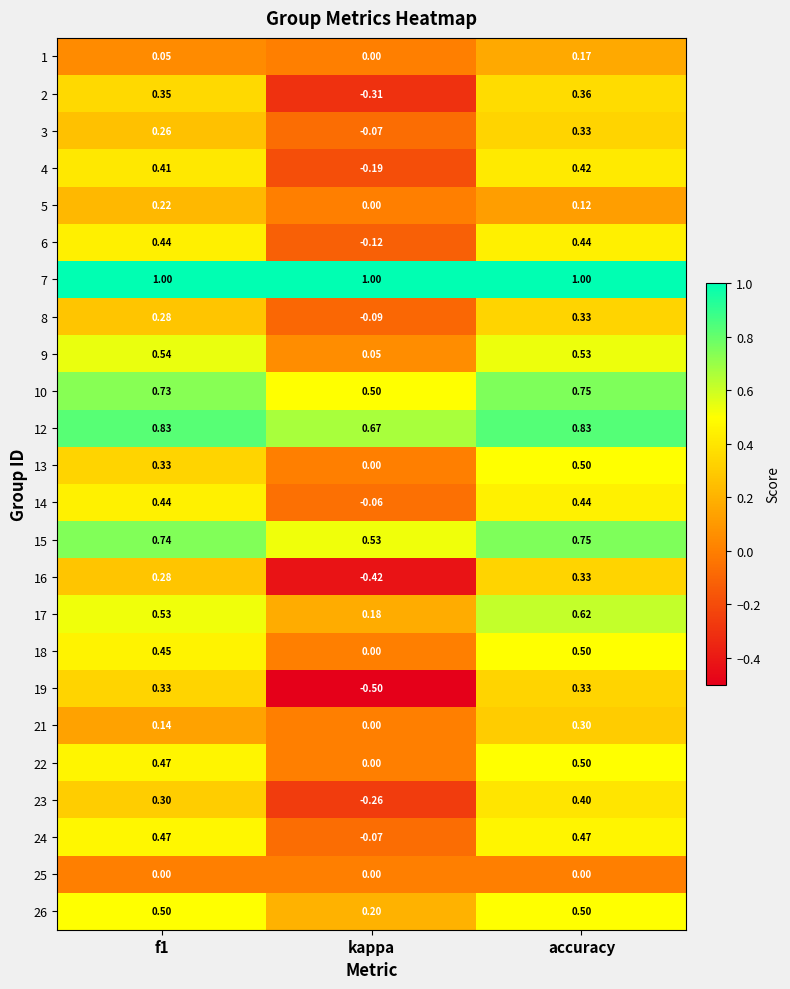

At which label is 10 closest to 0?

kappa